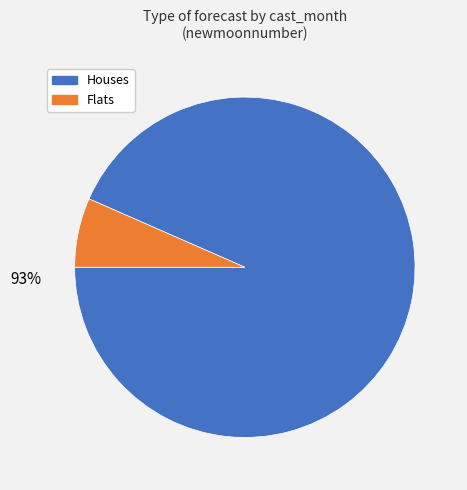

Is there any slice that represents more than half of the pie?

Yes